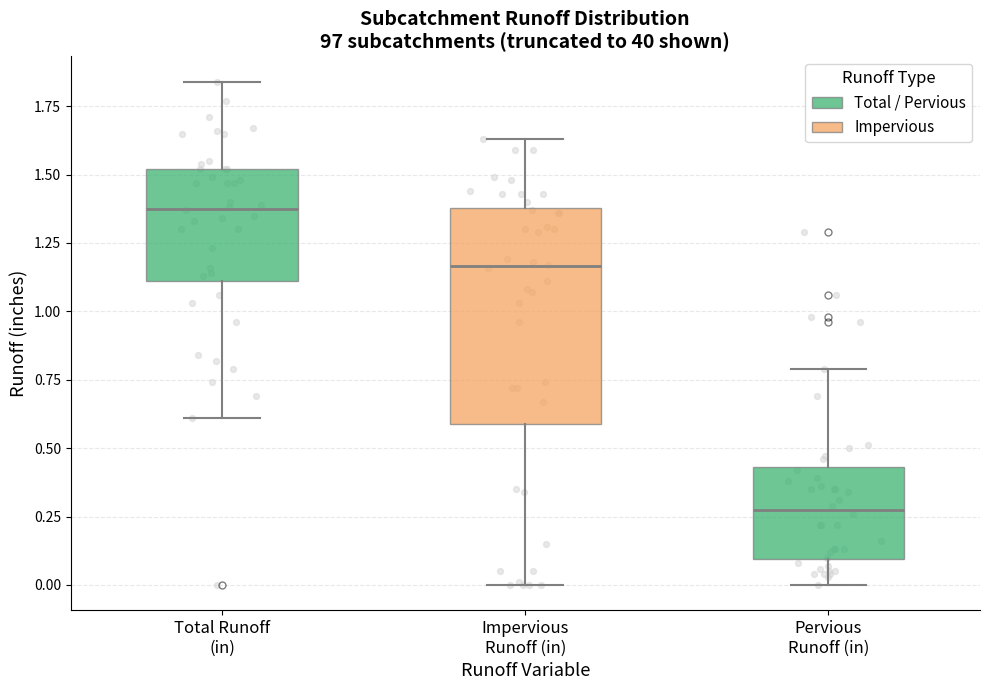

Which box's median line is the highest?

Total Runoff (in)